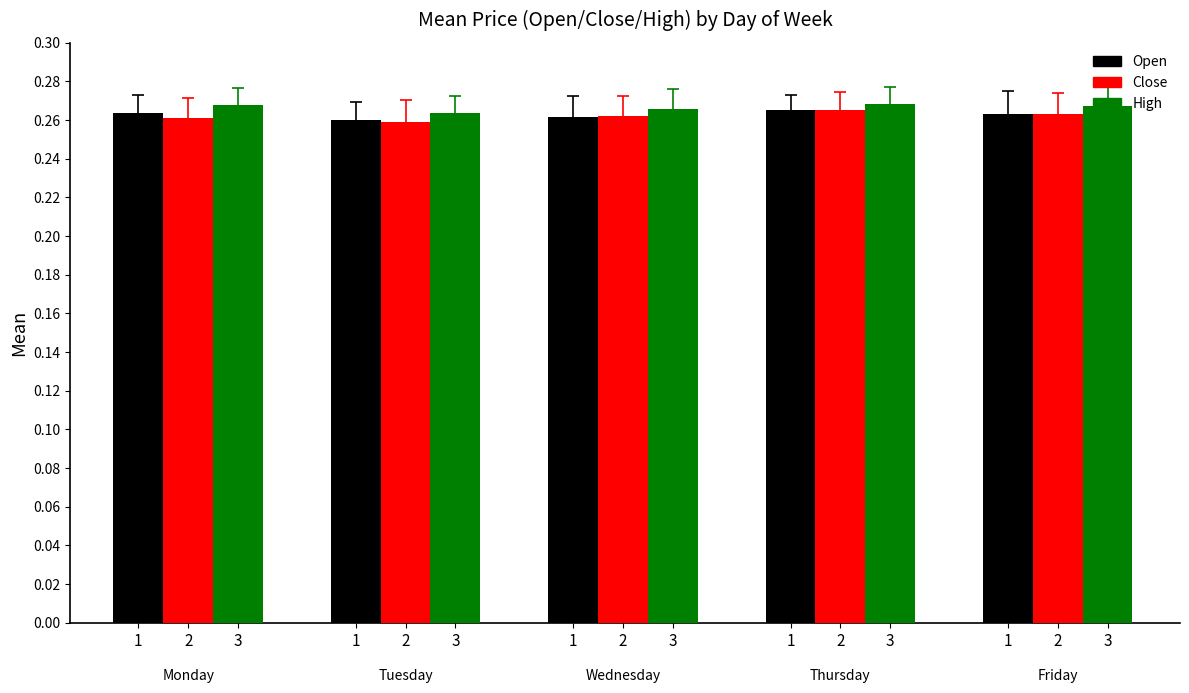

How many groups of bars are there?

5